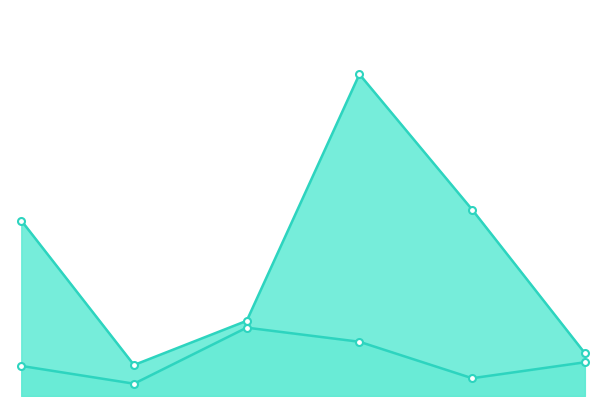

At which category does the chart reach its minimum across all series?

1